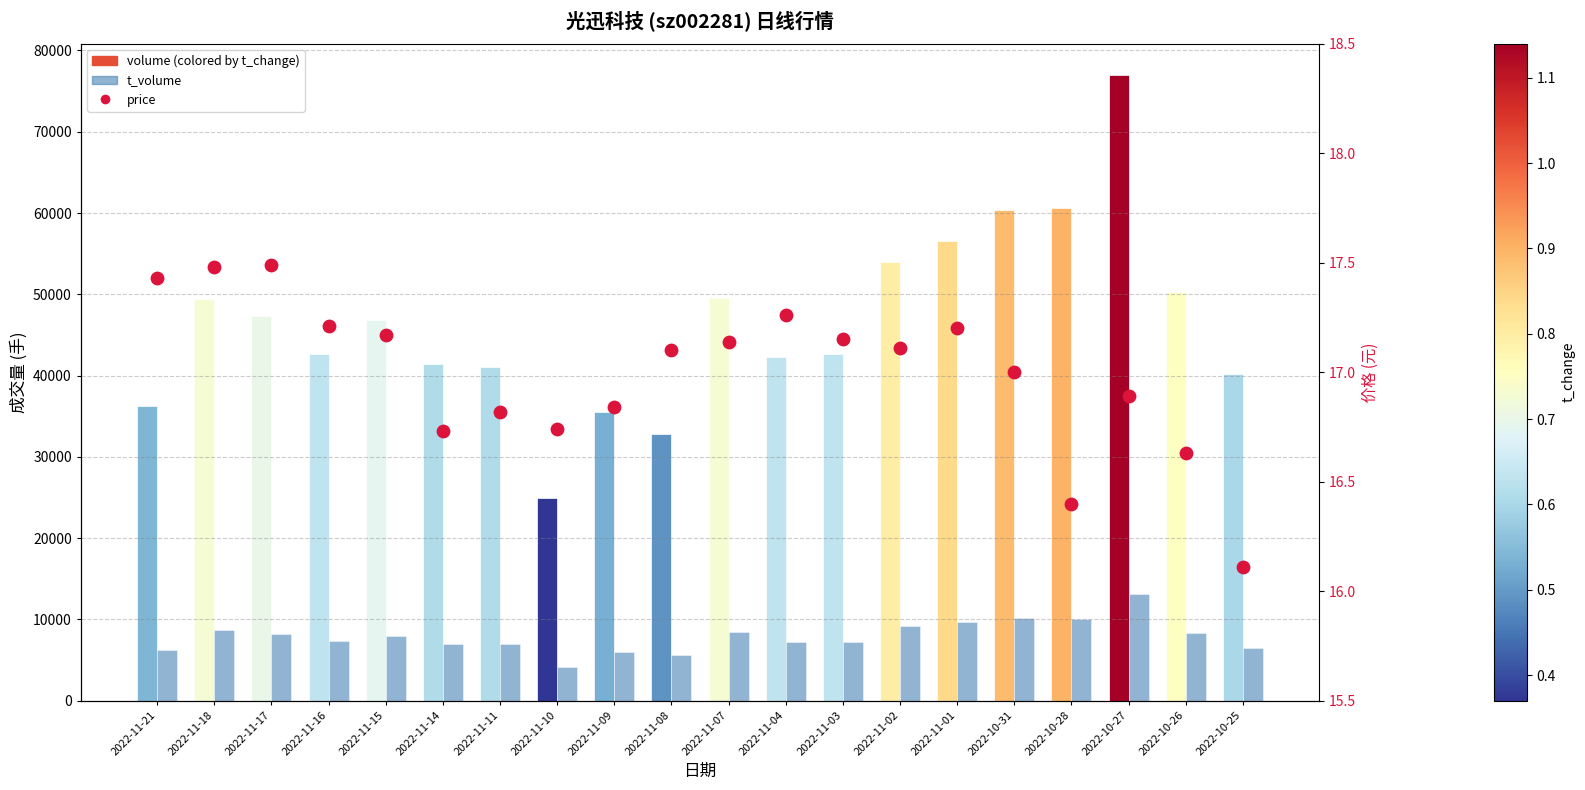

At how many categories does at least one series exceed 17993?

20